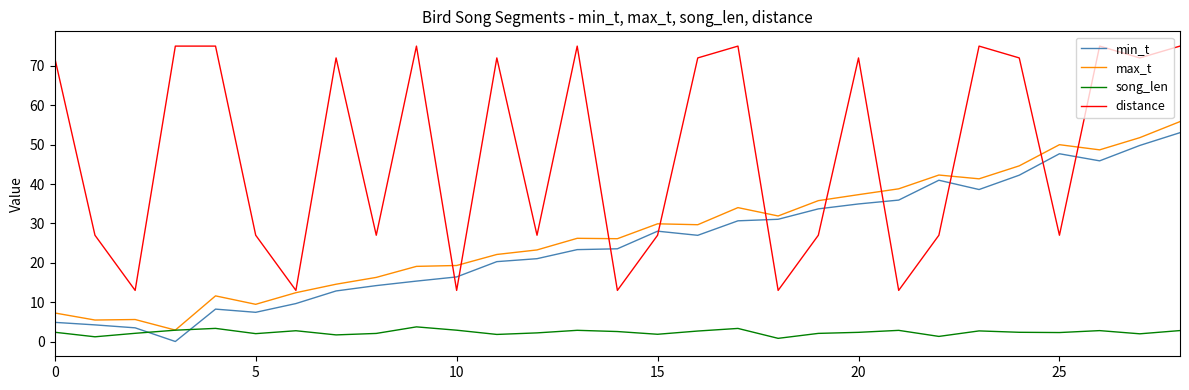

What is the maximum value shown in the chart?

75.0